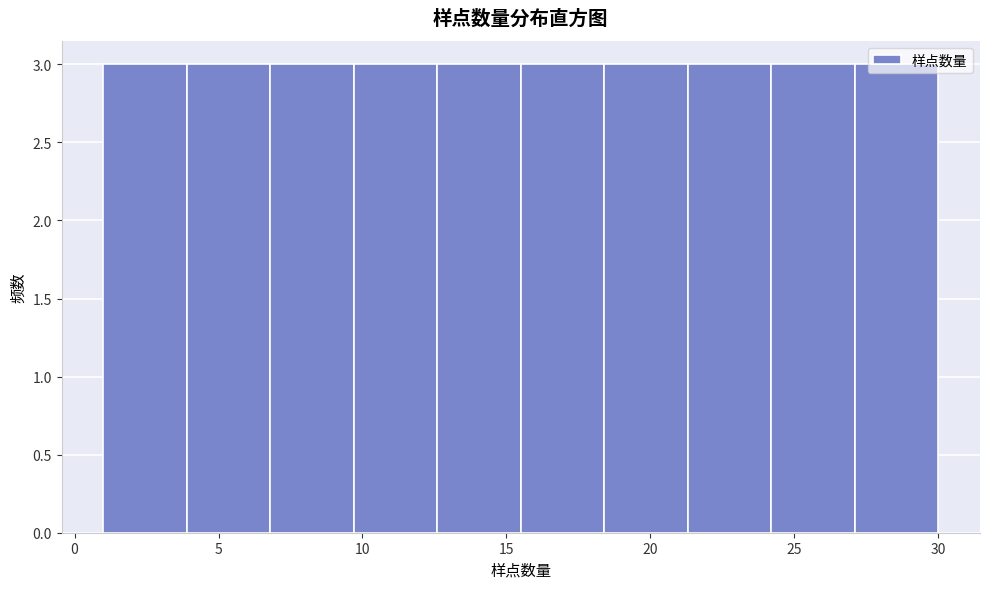

How tall is the bar that spans 15.5 to 18.4 on the x-axis? Neither the bar edges nor the heights are printed on the chart, so give them approximately, as read against the axes.

3